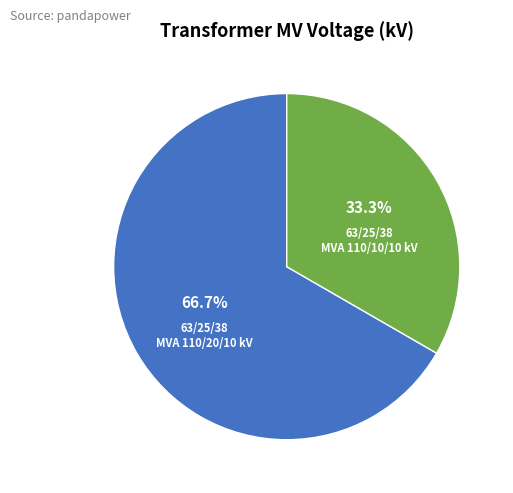

How many segments does this pie chart have?

2